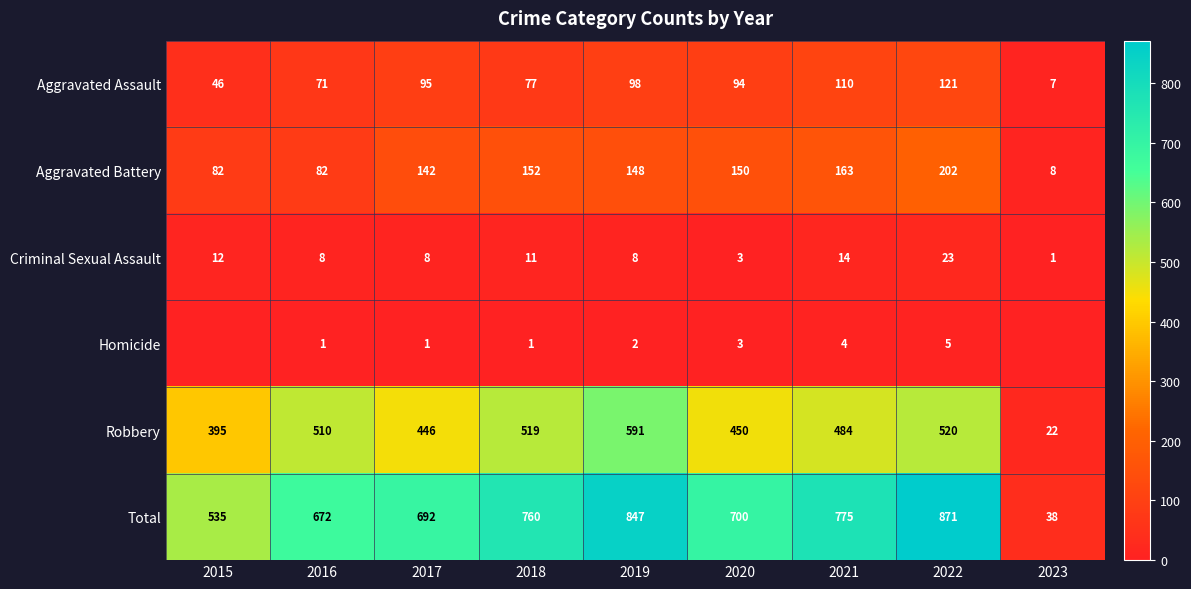

What is the difference between the maximum and second lowest values in the Aggravated Assault series?

75